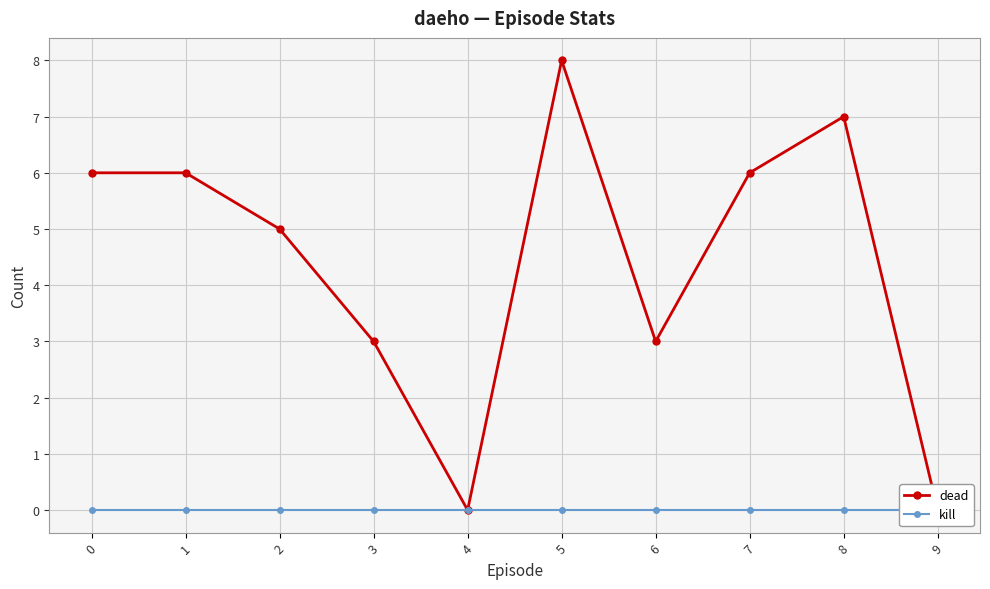

Which label corresponds to the smallest value in the chart?

4